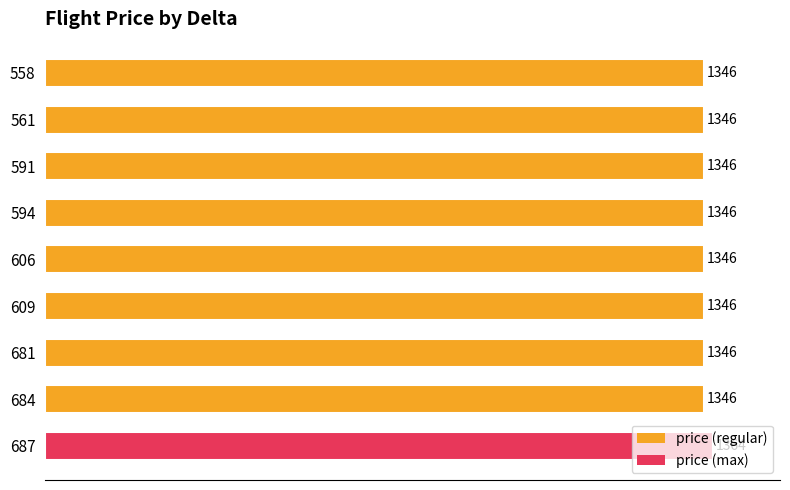

What is the ratio of the value at 606 to the value at 591?

1.0